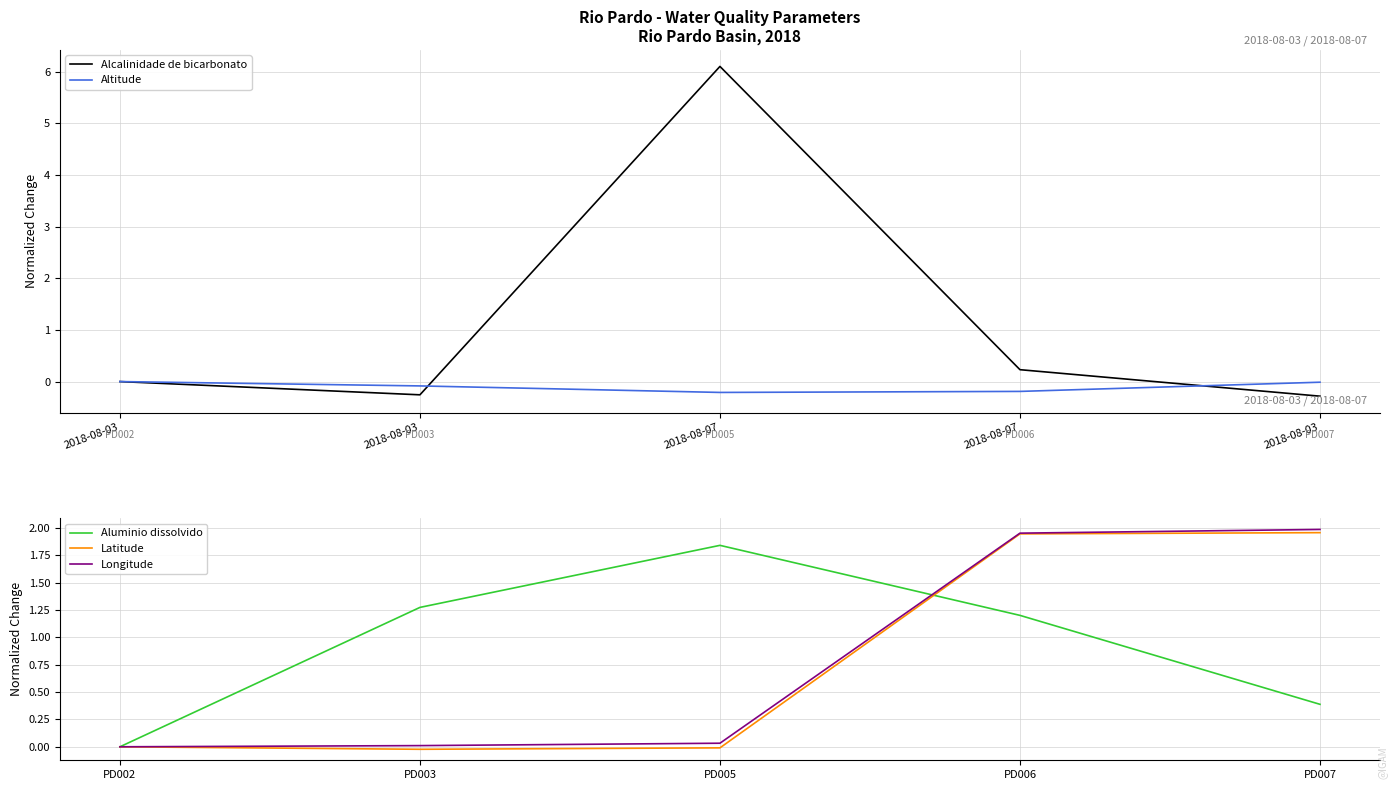

How many values in Latitude are above zero?

2